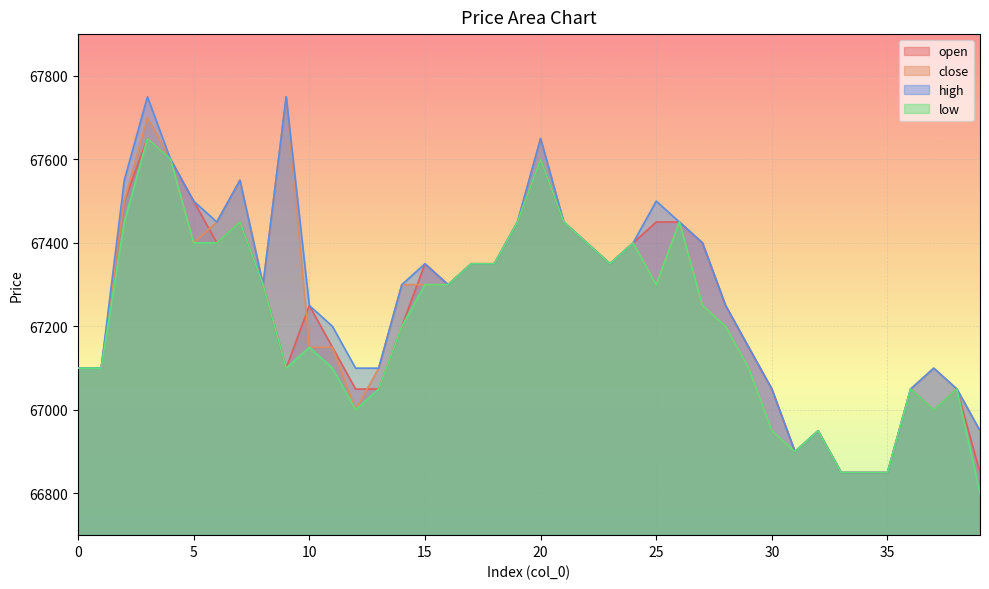

Is it true that low equals 23223 at 25?

False